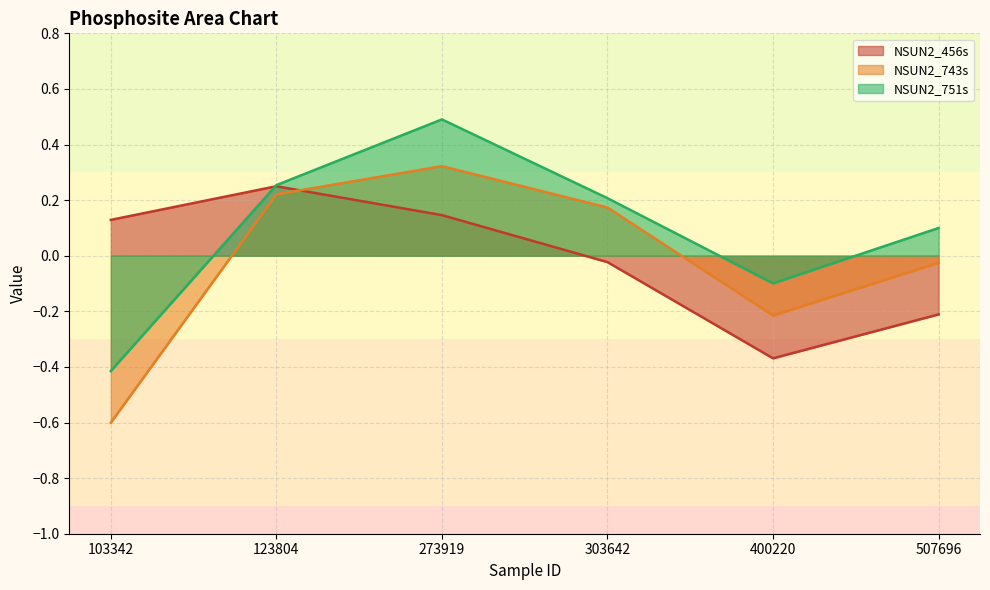

The NSUN2_751s series shows 0.5 at 273919. True or false?

True